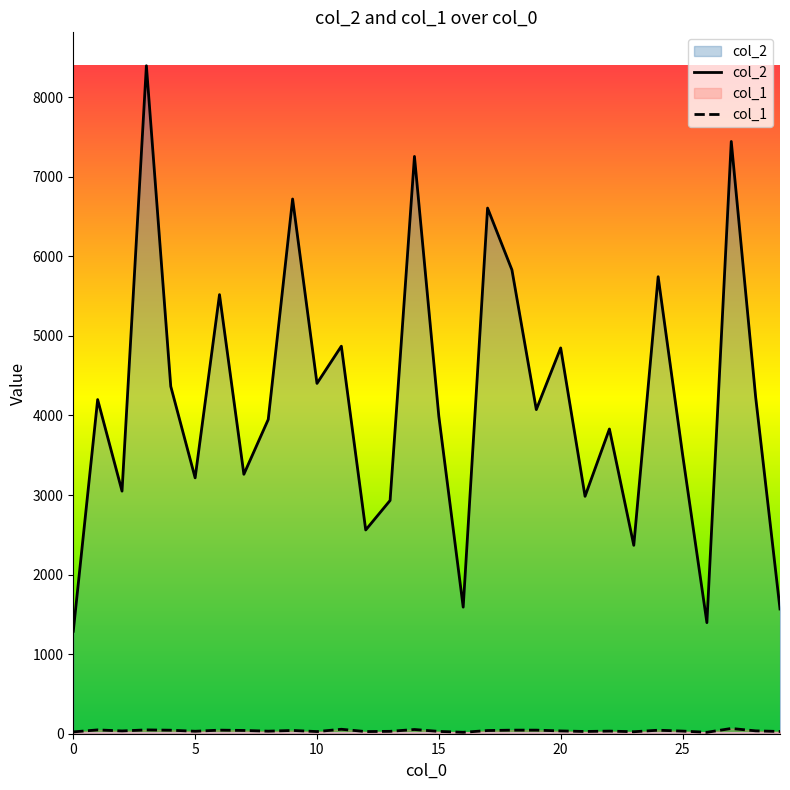

Is the value of col_2 at 24 greater than the value of col_1 at 12?

Yes